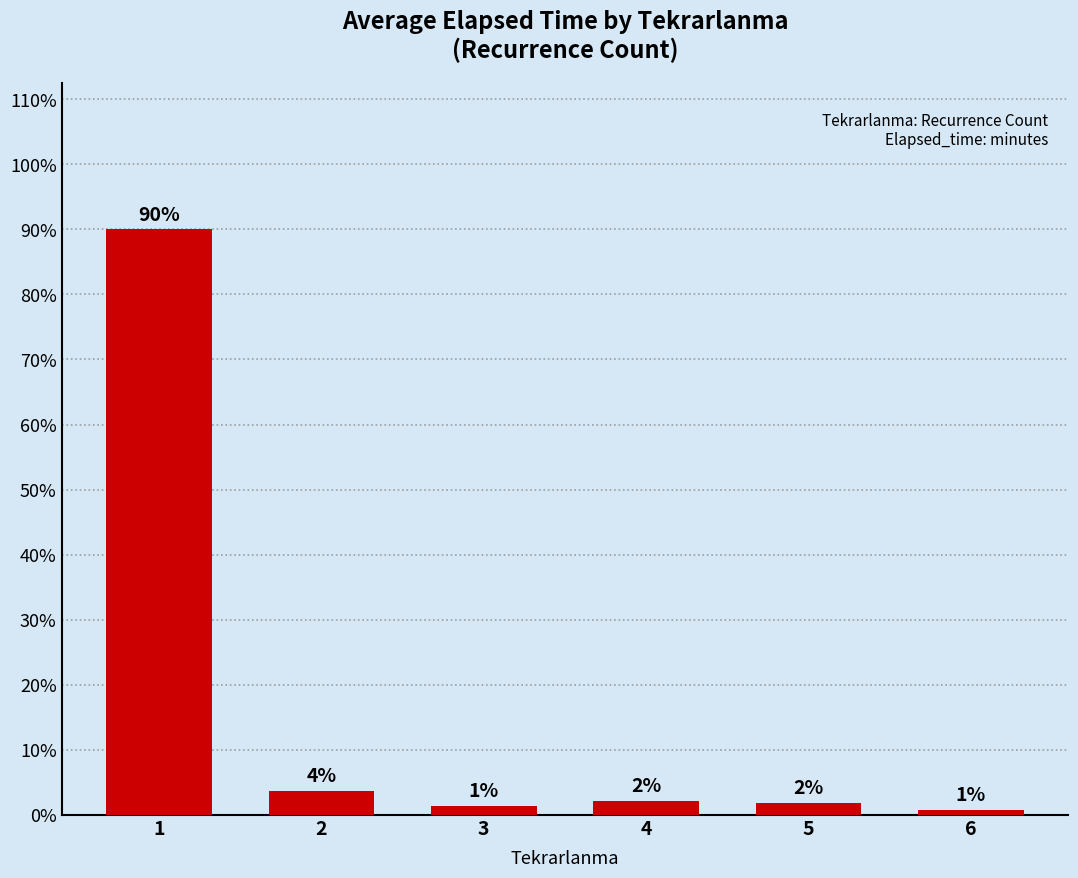

Are the bars horizontal?

No